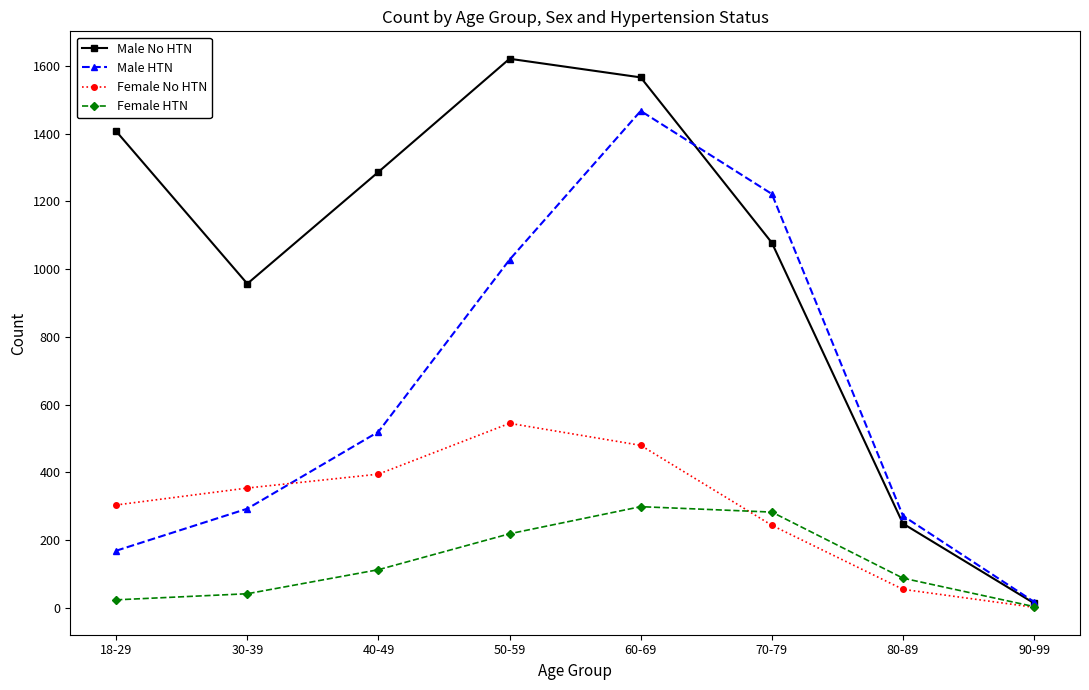

What is the value of the Male No HTN point at the 4th from the left?

1621